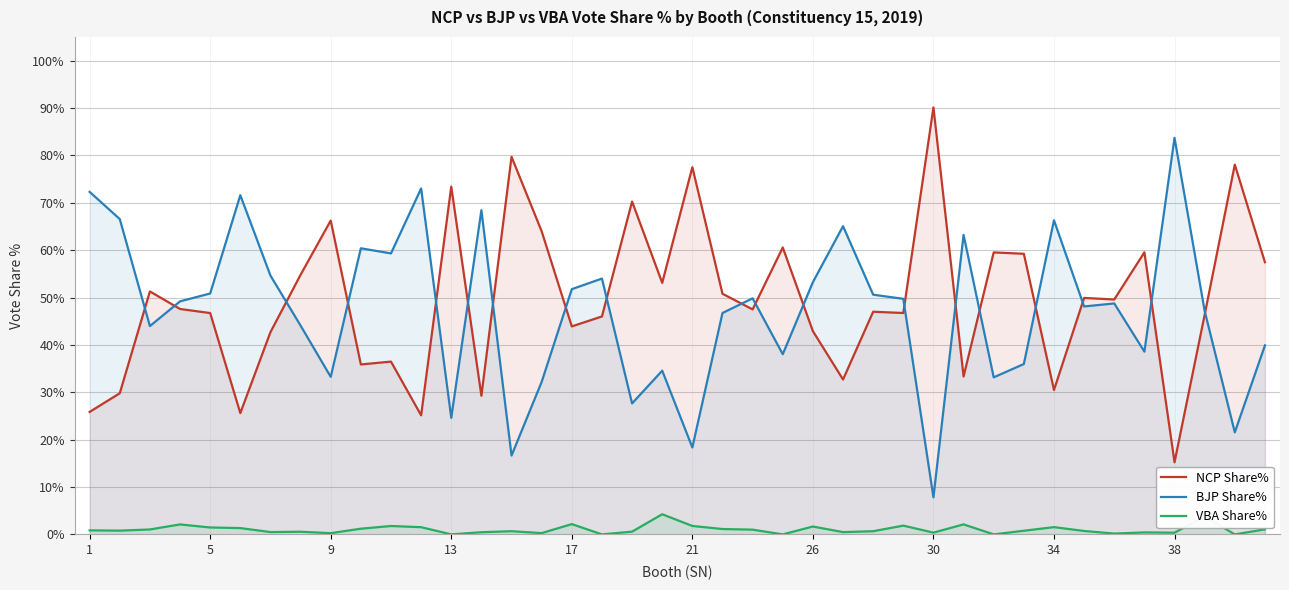

What is the spread (max minus min) of values at 17?

49.6